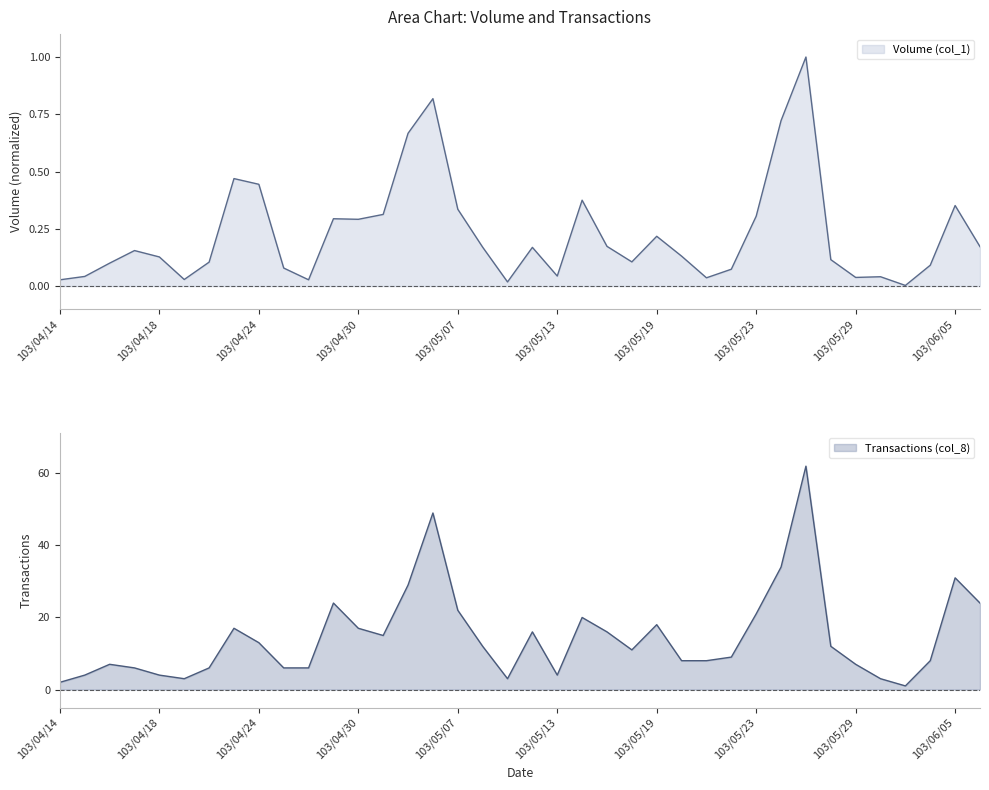

At which label does Transactions (col_8) reach its peak?

103/05/27